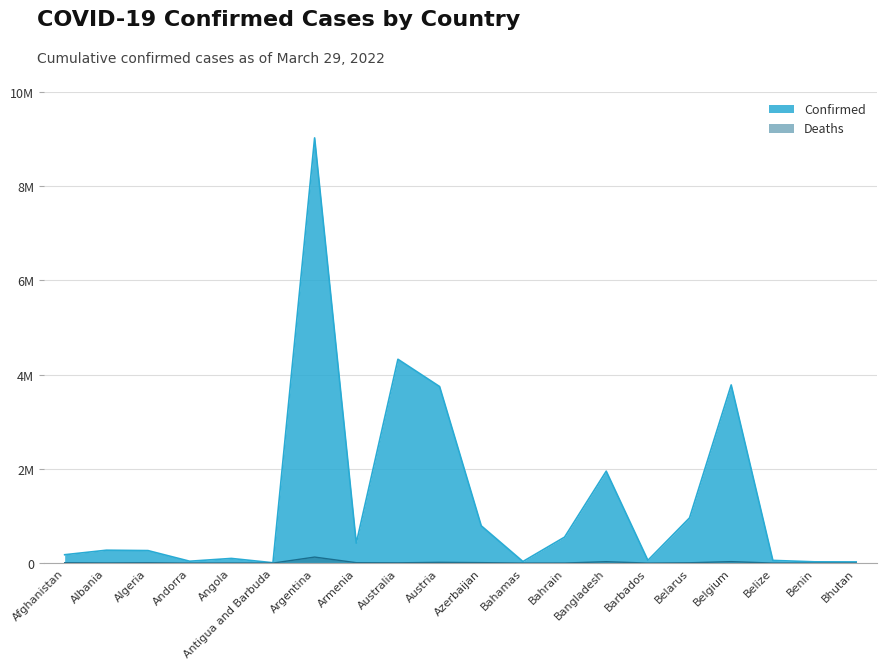

What is the difference between the values at Austria and Barbados?

3689050